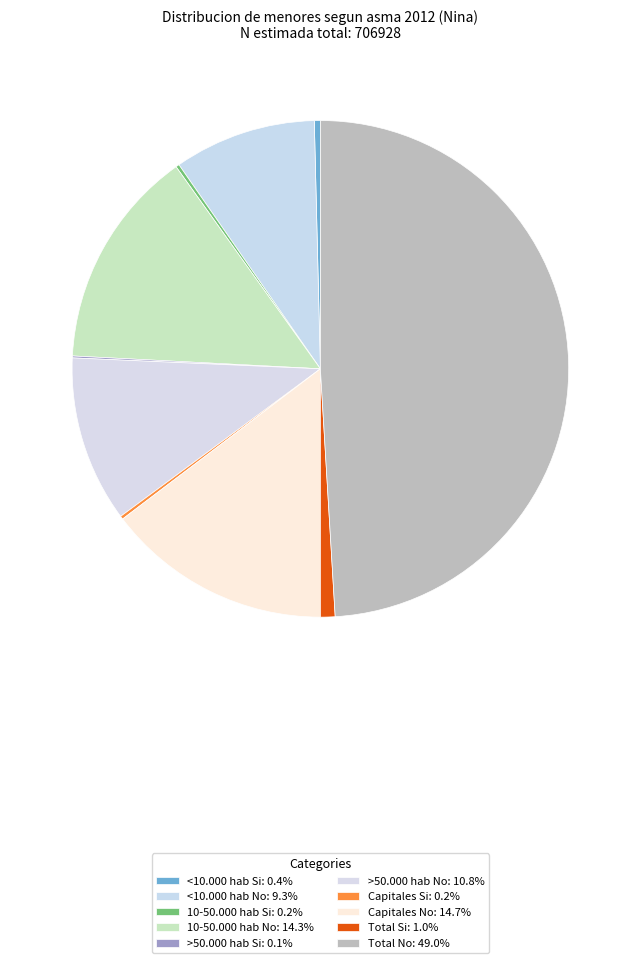

To the nearest percent, what is the average slice percentage?

10%